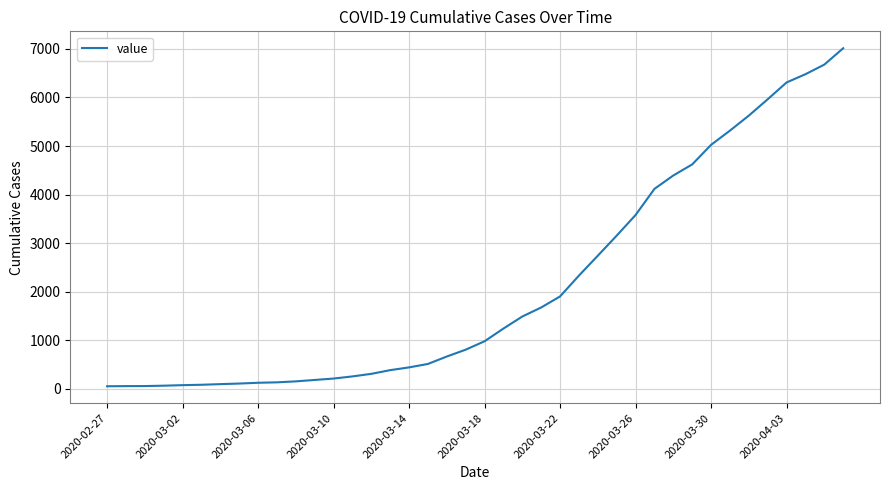

What is the maximum value shown in the chart?

7014